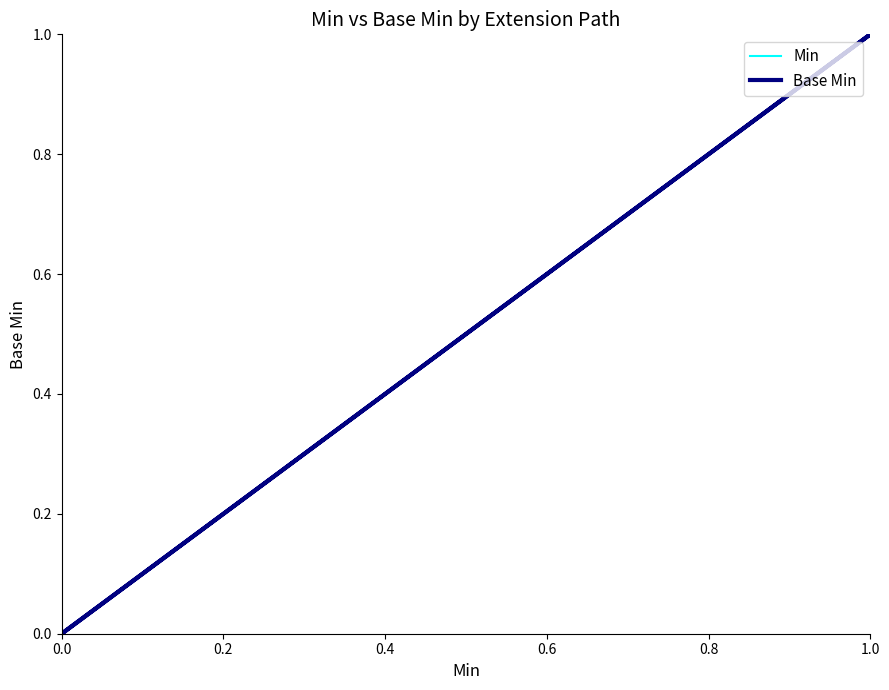

In Min, how many points are higher than both neighbors (excluding endpoints)?

1